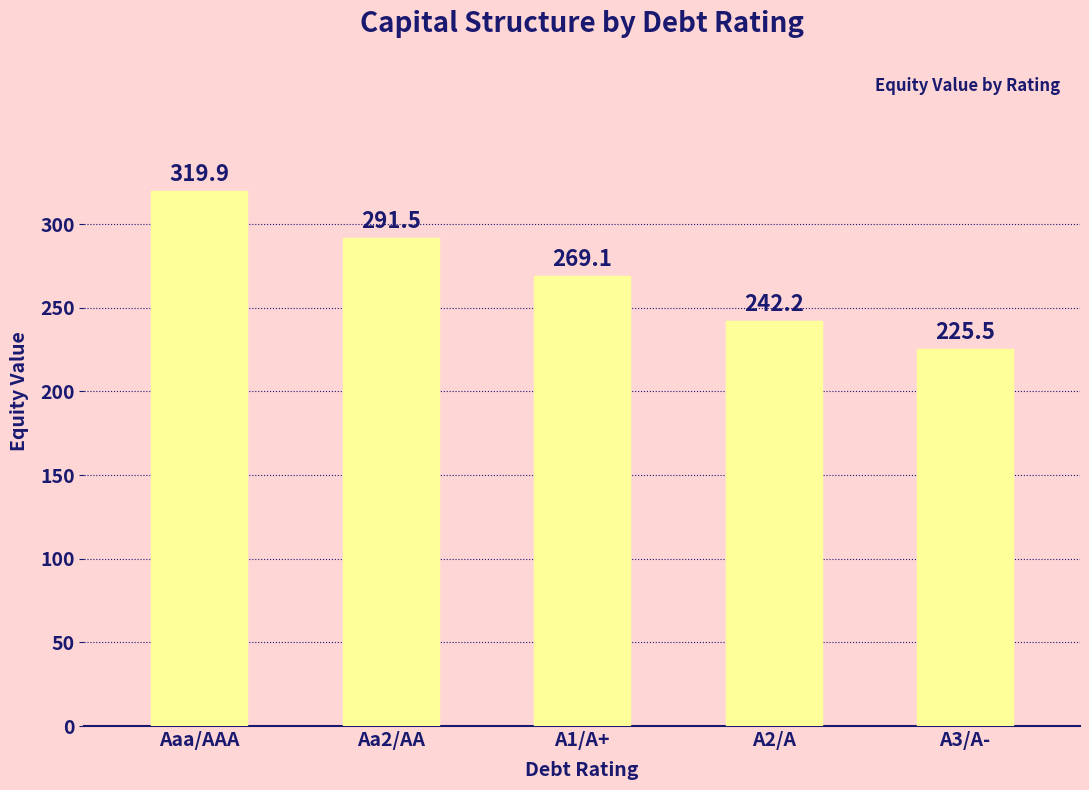

What is the sum of all values?

1348.2